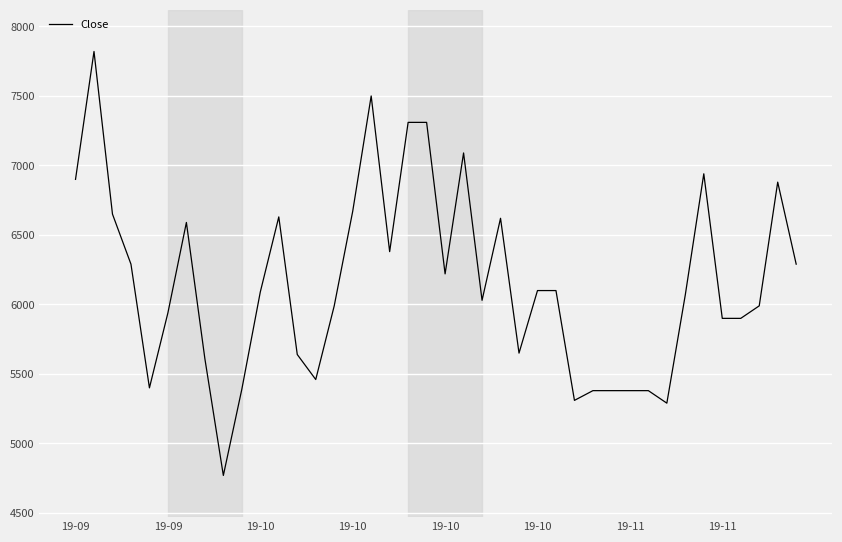

What is the smallest value displayed?

4770